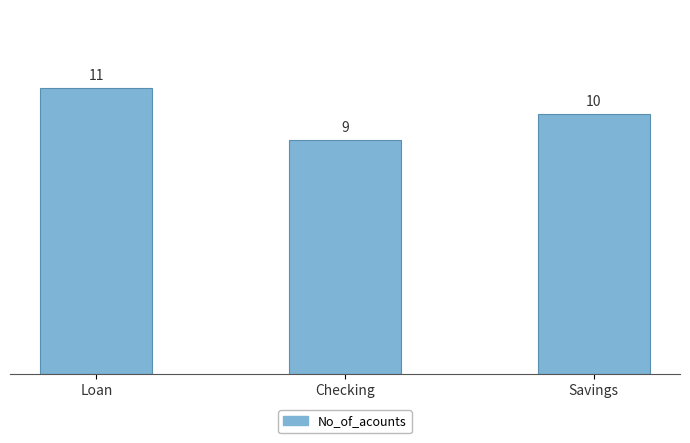

Is it true that the value at Loan is 11?

True